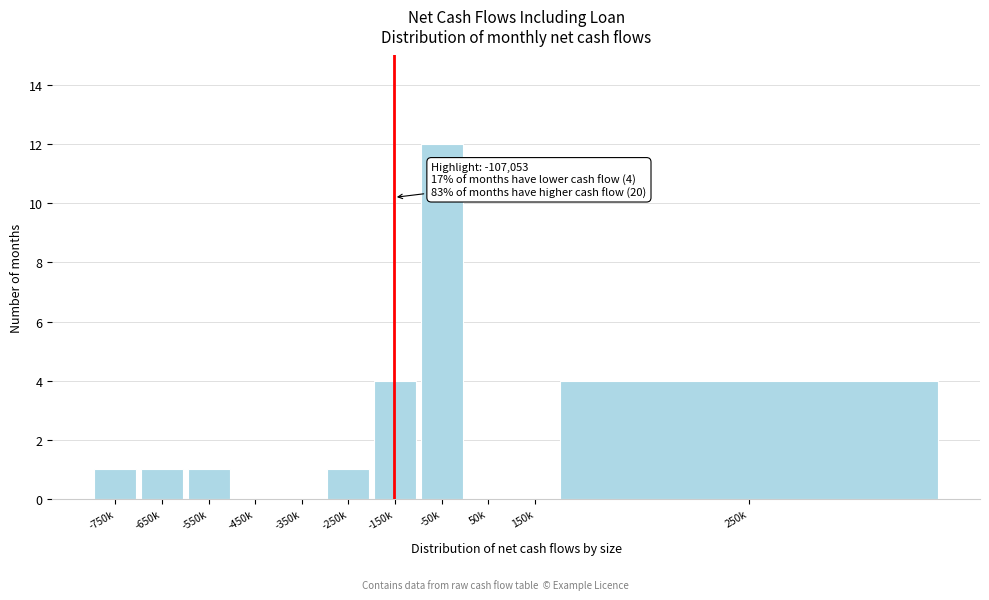

Reading left to right, what are all the values shown in this chart?

-750k=1	-650k=1	-550k=1	-450k=0	-350k=0	-250k=1	-150k=4	-50k=12	50k=0	150k=0	250k=4